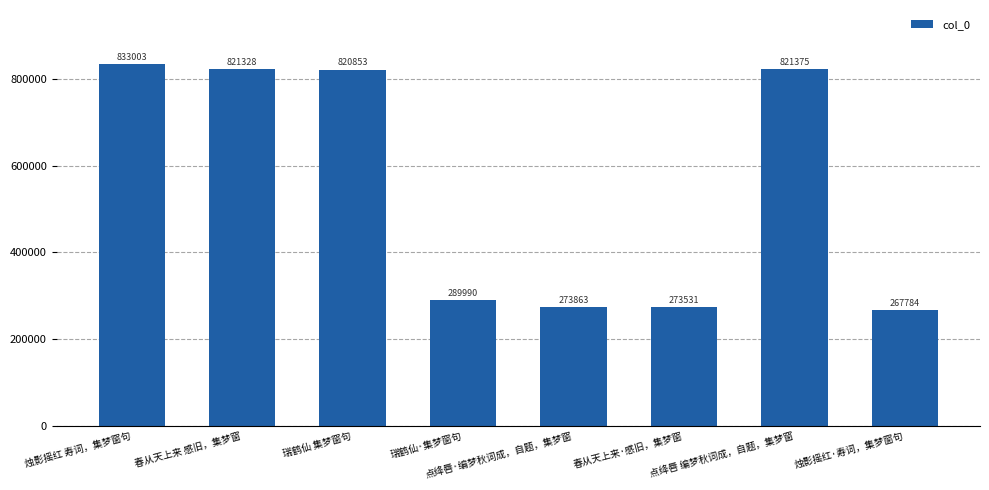

Does the chart contain any negative values?

No